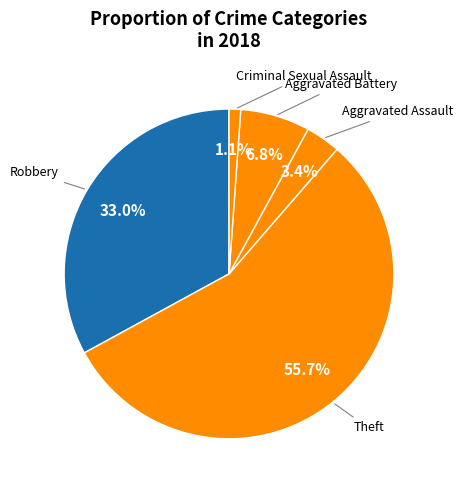

What is the smallest slice in the pie chart?

Criminal Sexual Assault